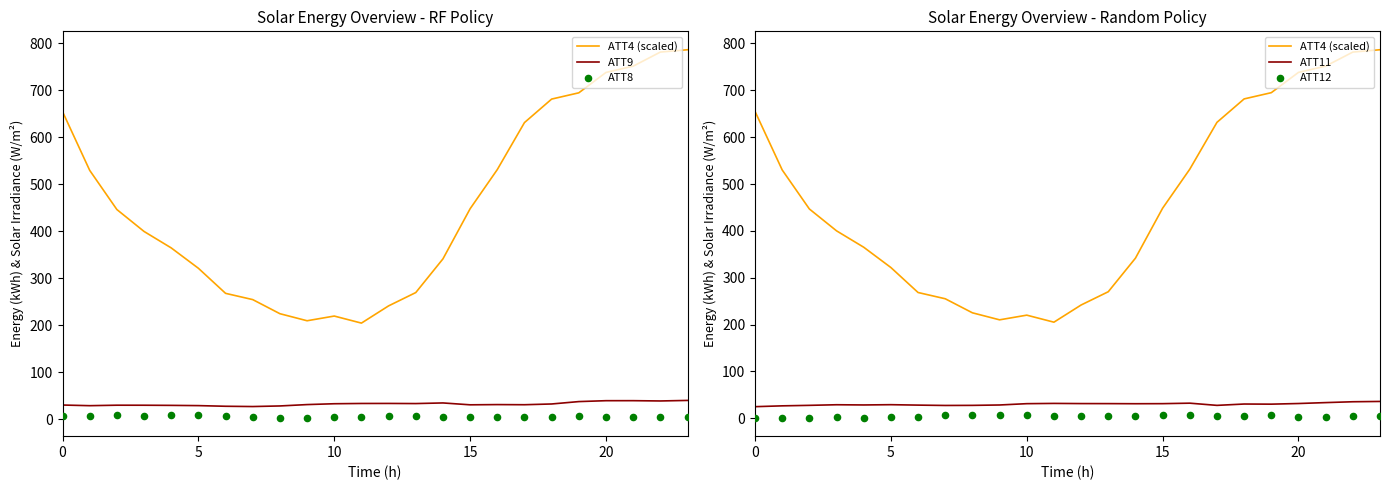

Which series has the largest total across all categories?

ATT4 (scaled)